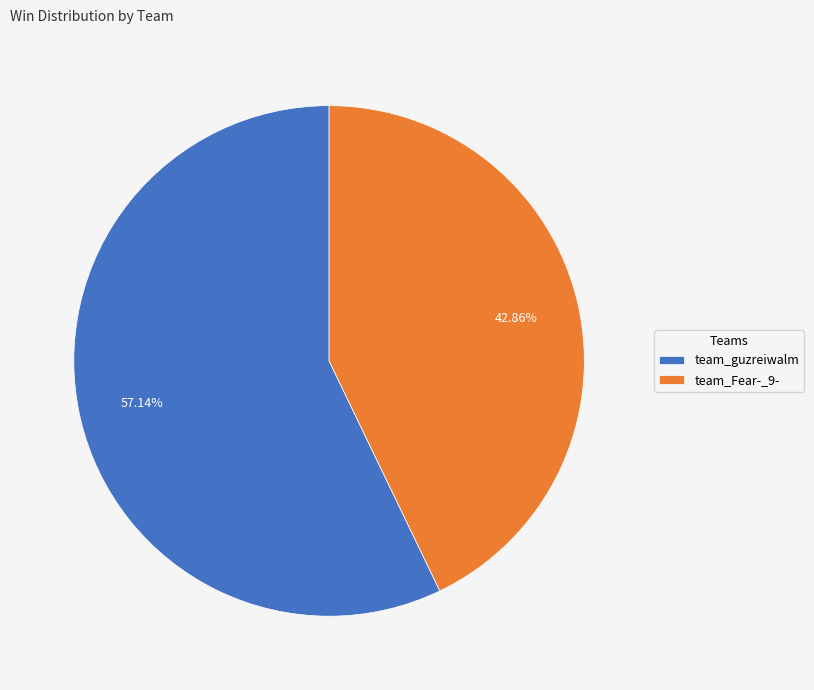

What is the majority slice?

team_guzreiwalm